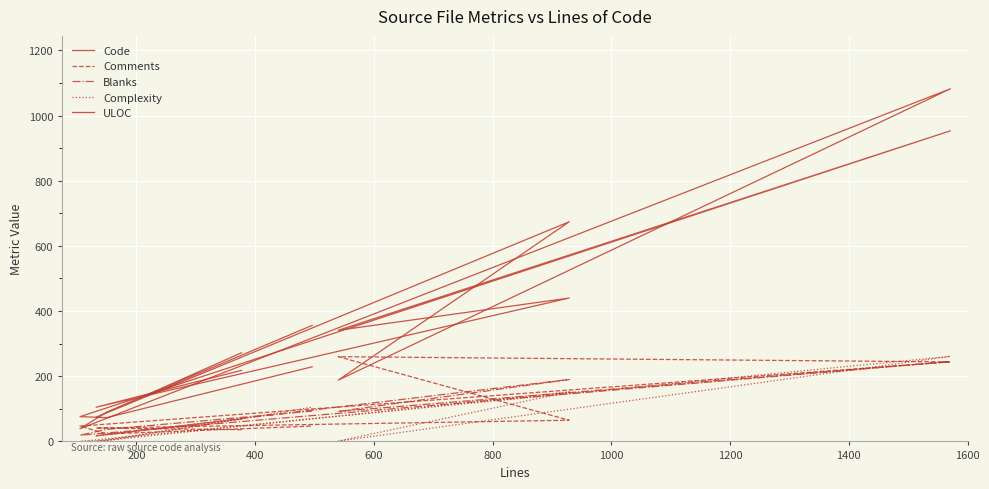

The Complexity series shows 0 at 200. True or false?

True